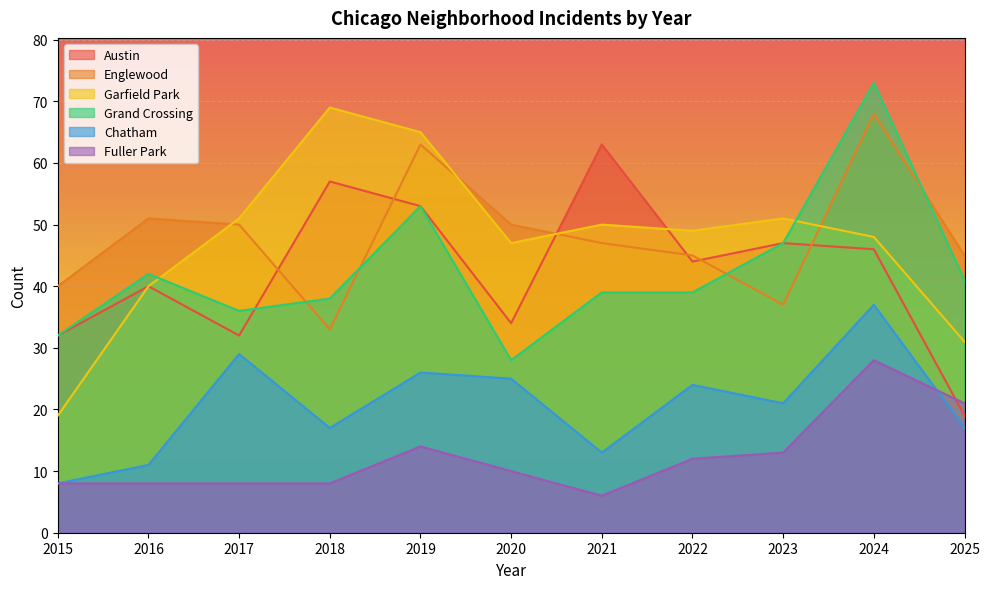

What is the smallest value displayed?

6